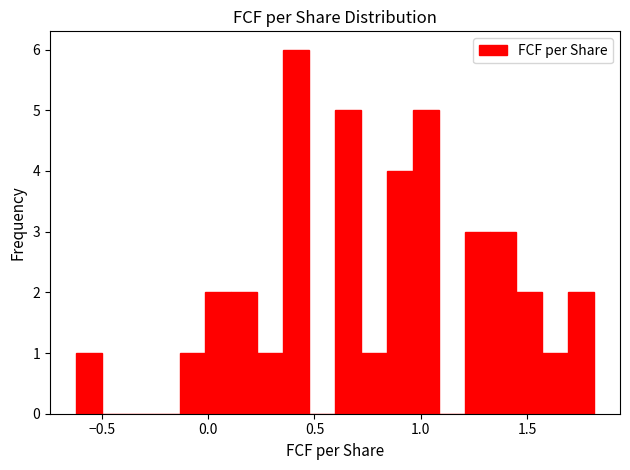

Around what value on the x-axis is the tallest bar? Give the approximate position of its centre, as read against the axis.

0.40